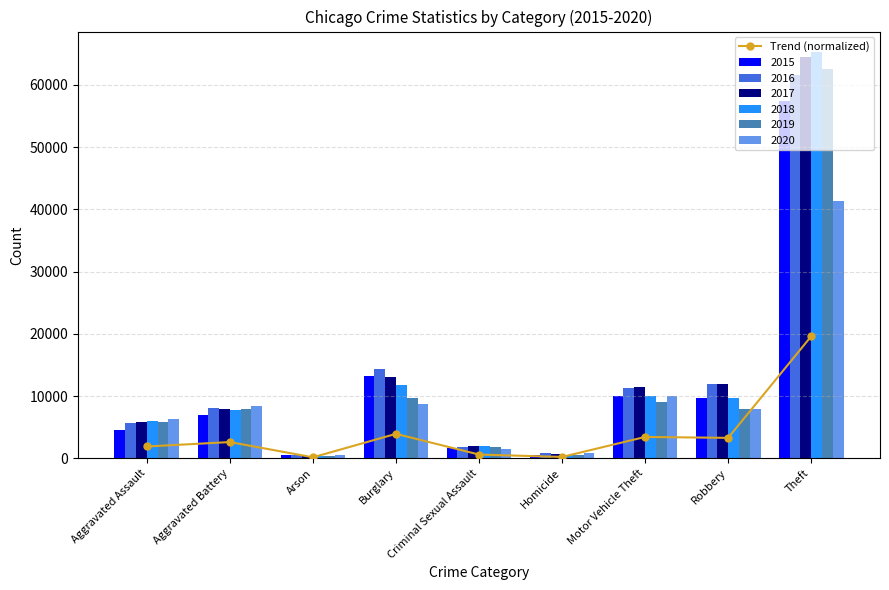

What is the difference between the values at Theft and Arson?

19433.0